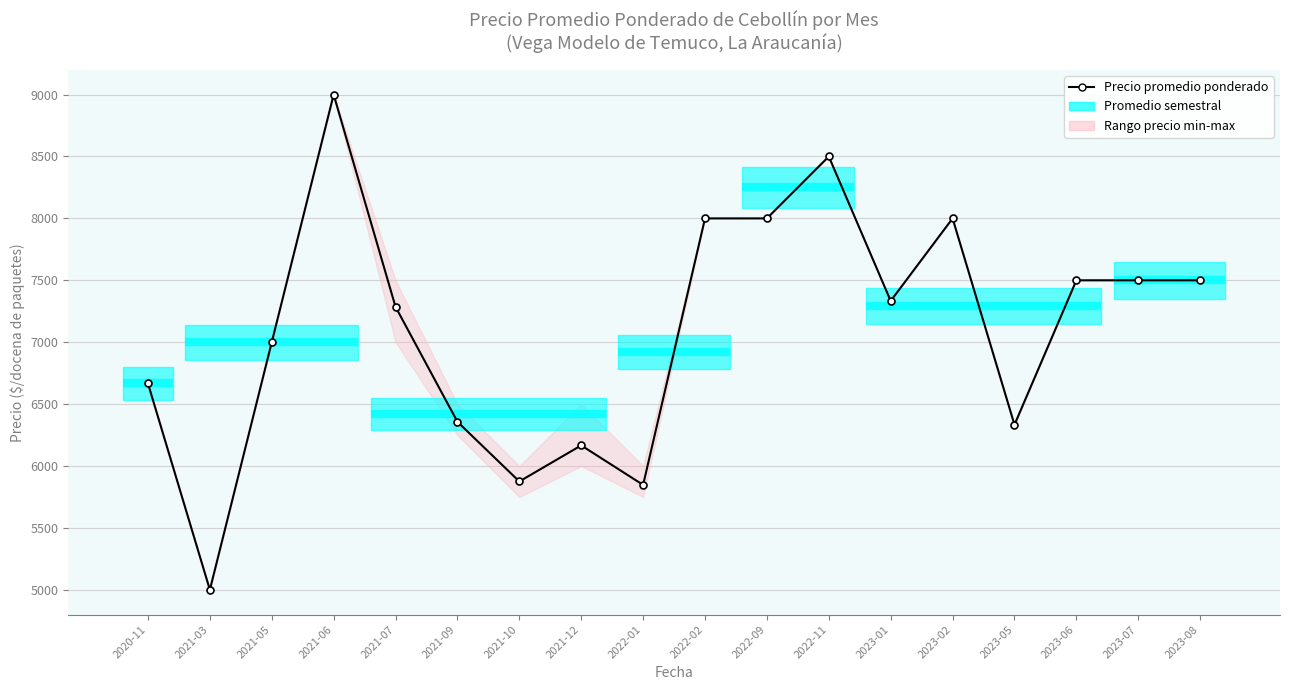

Reading left to right, what are all the values shown in this chart?

6666.7	5000.0	7000.0	9000.0	7285.5	6357.2	5875.0	6166.5	5847.2	8000.0	8000.0	8500.0	7333.3	8000.0	6333.3	7500.0	7500.0	7500.0